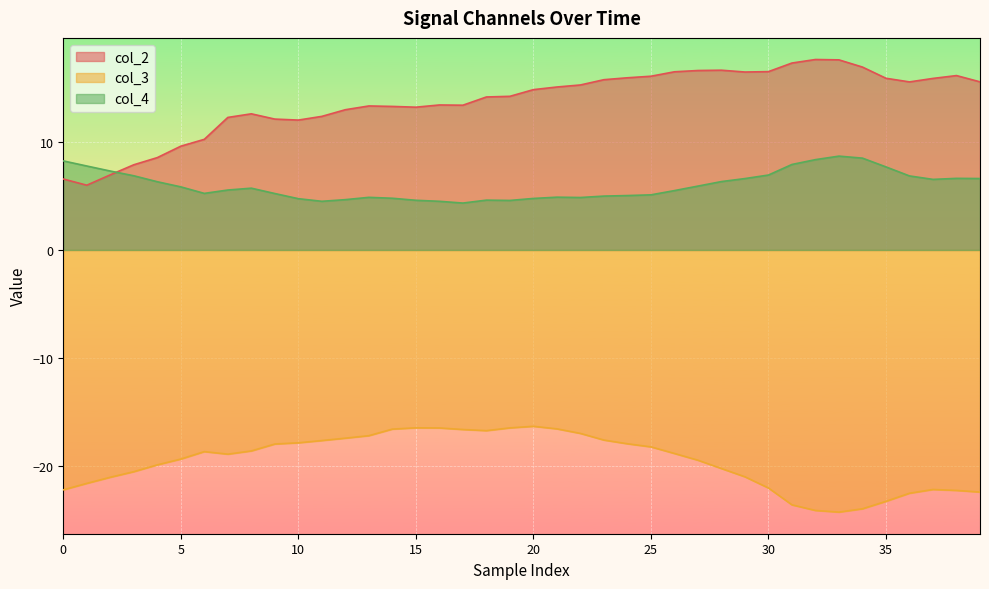

How many interior local peaks does the col_3 series have?

4